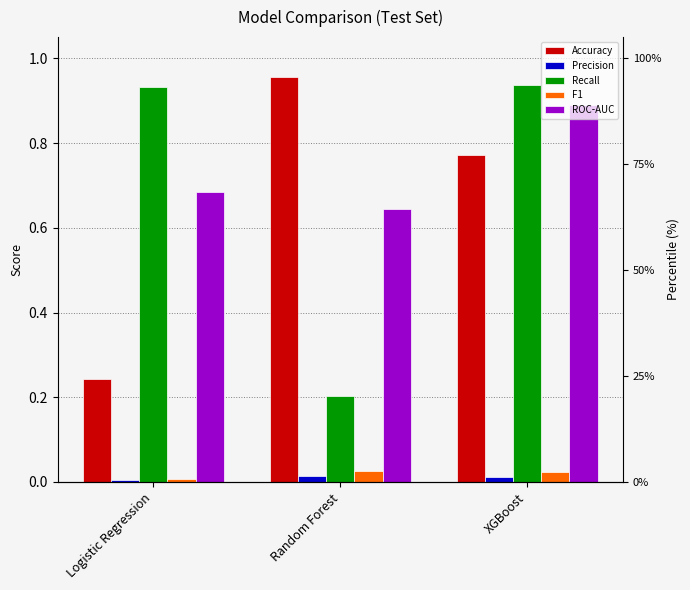

What is the difference between the second highest and minimum values in the Accuracy series?

0.5